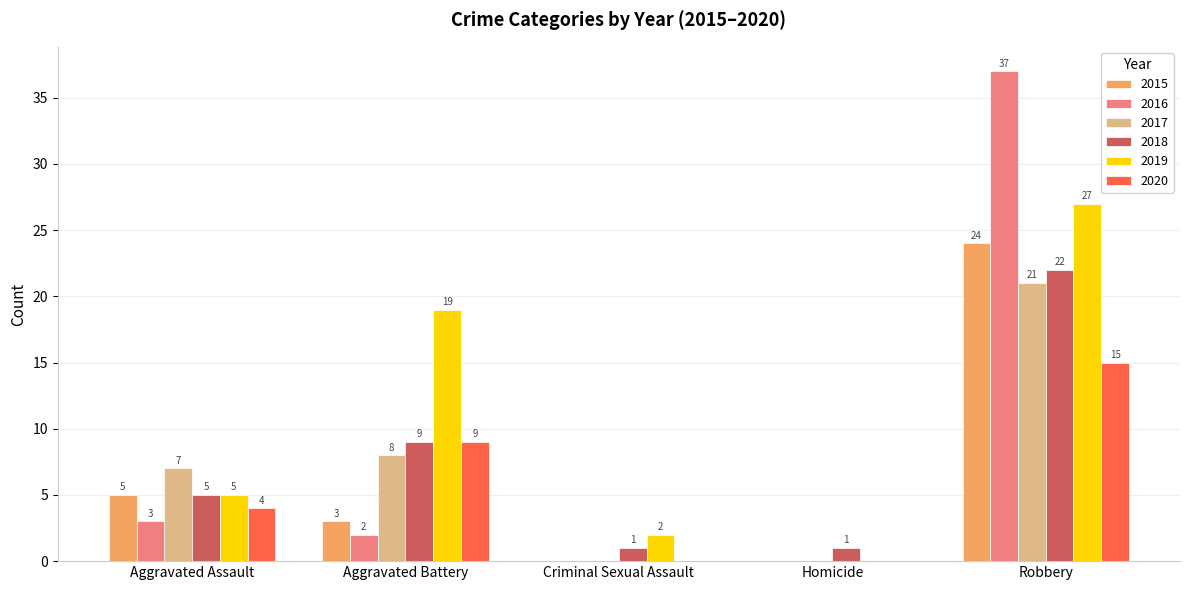

Which label corresponds to the largest value in the chart?

Robbery